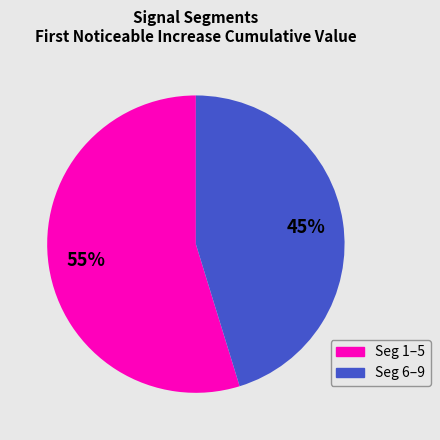

Does any single category account for the majority?

Yes